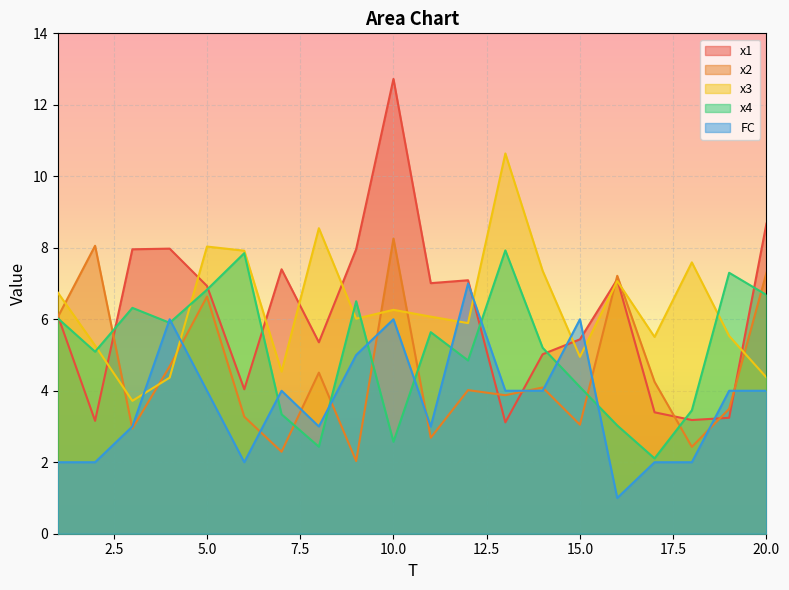

Where is the first local maximum for x1?

4